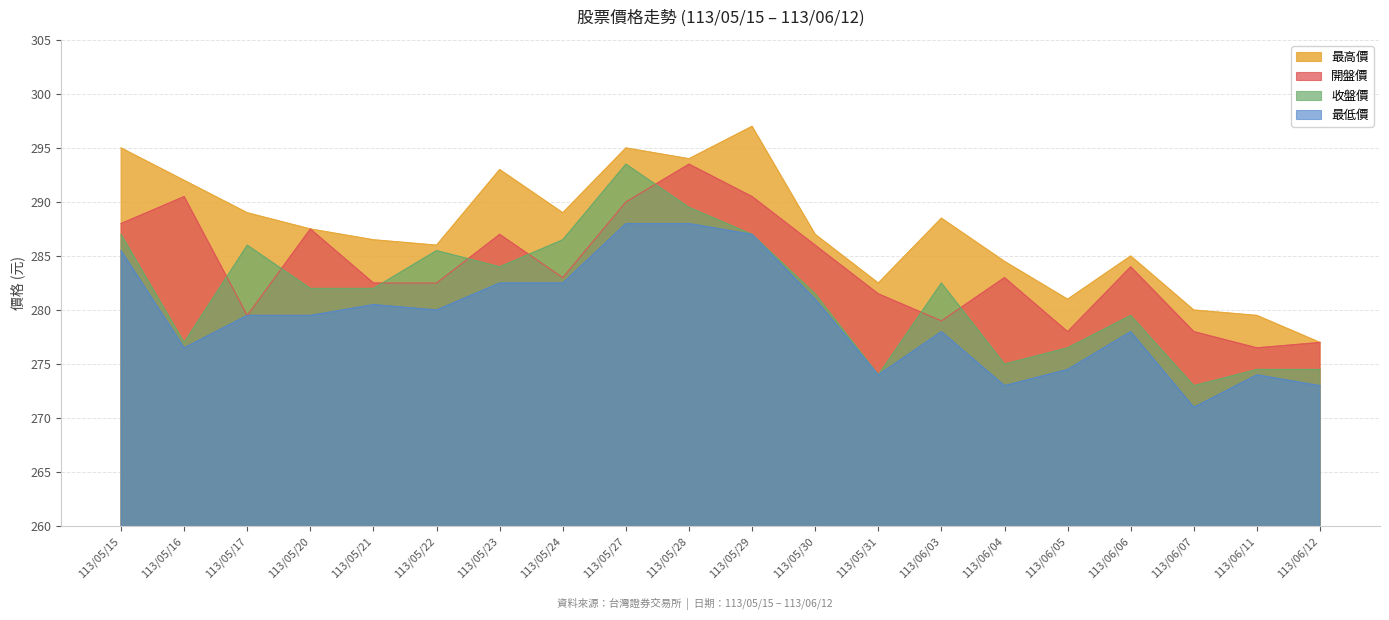

True or false: 最低價 and 最高價 intersect in this chart.

False